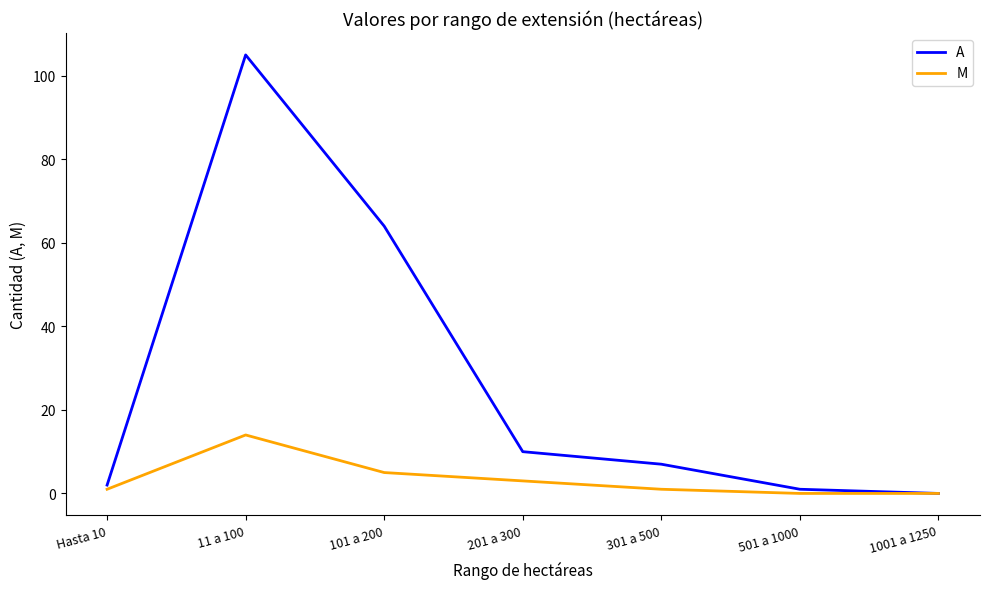

How many values in A are above zero?

6